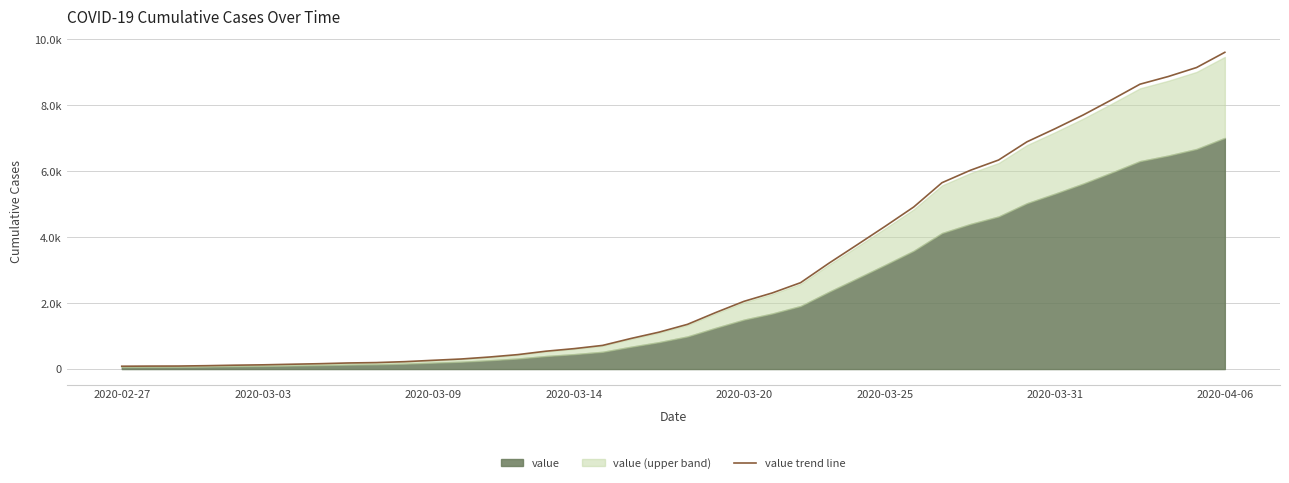

What is the average value?

2937.3